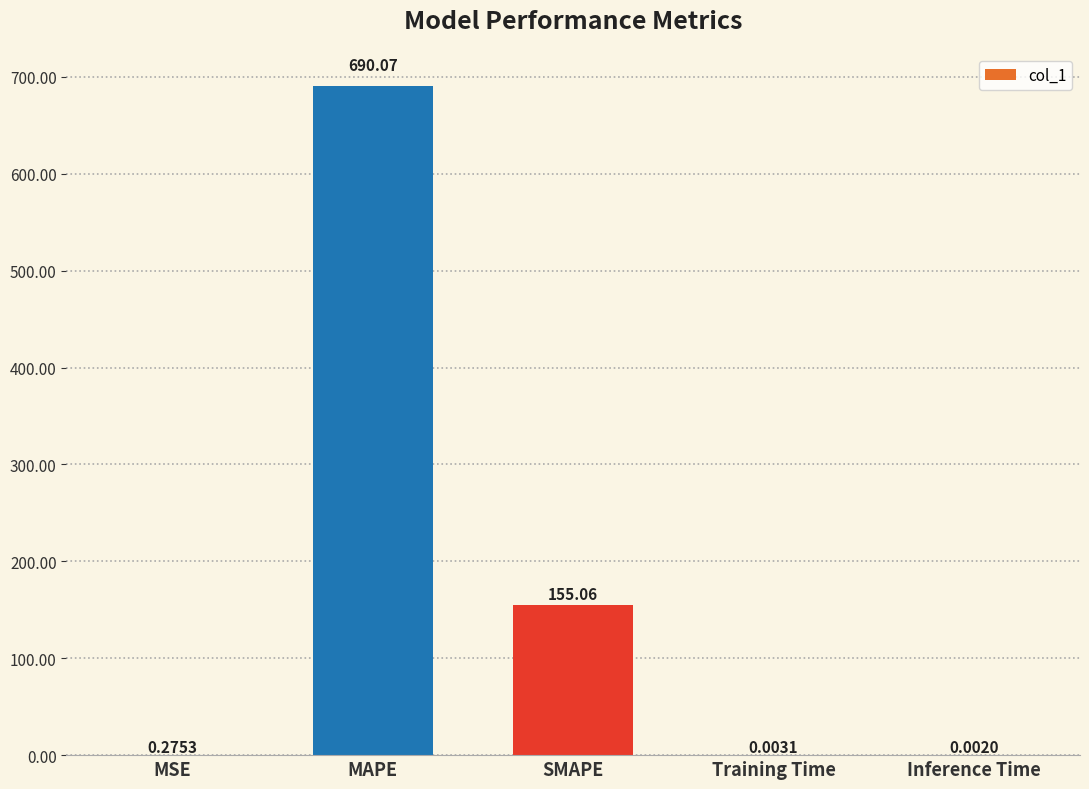

Which label corresponds to the largest value in the chart?

MAPE